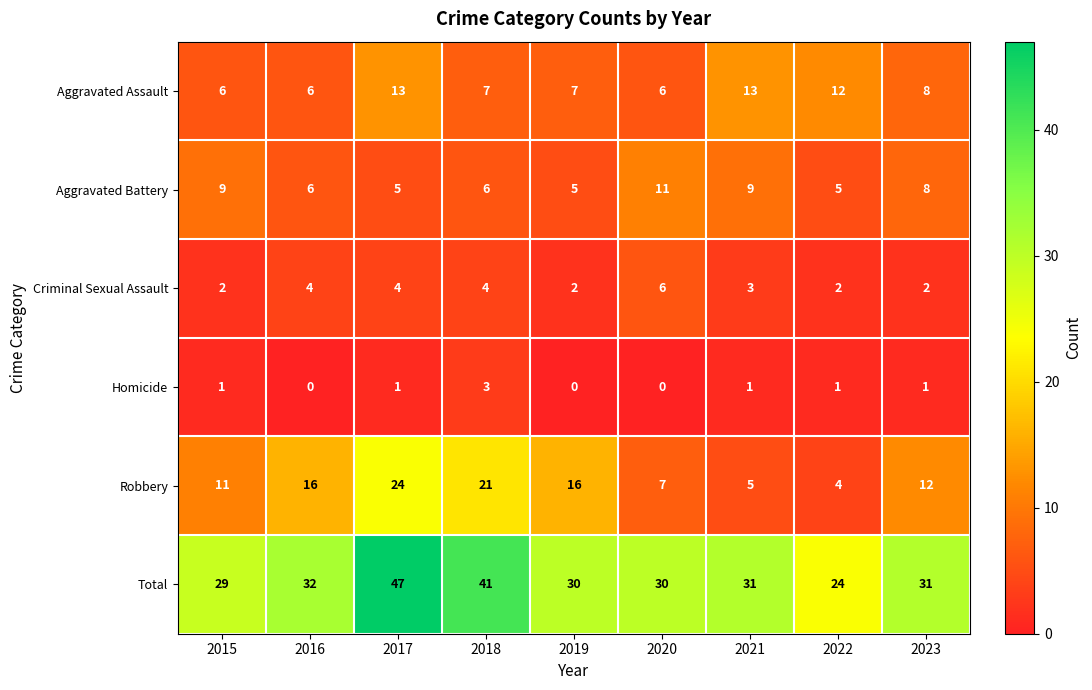

Is it true that Aggravated Assault equals 13 at 2021?

True